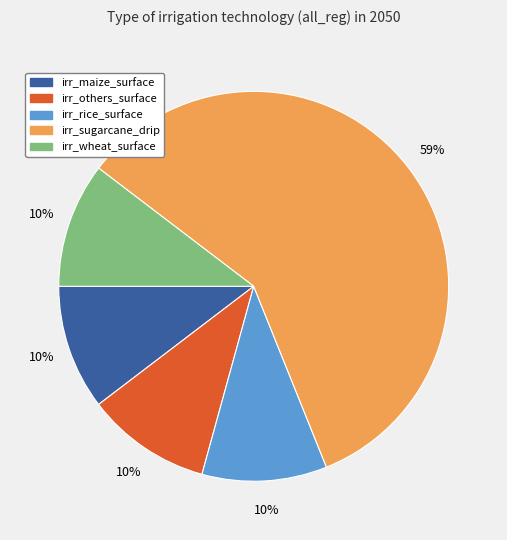

What percentage is the irr_wheat_surface slice, to the nearest percent?

10%